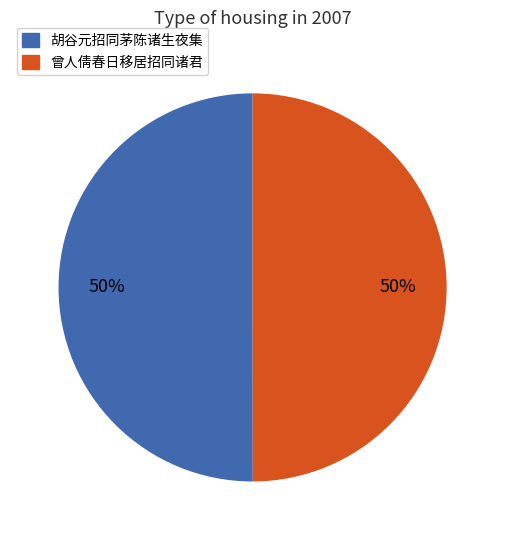

To the nearest percent, what is the combined percentage of 胡谷元招同茅陈诸生夜集 and 曾人倩春日移居招同诸君?

100%